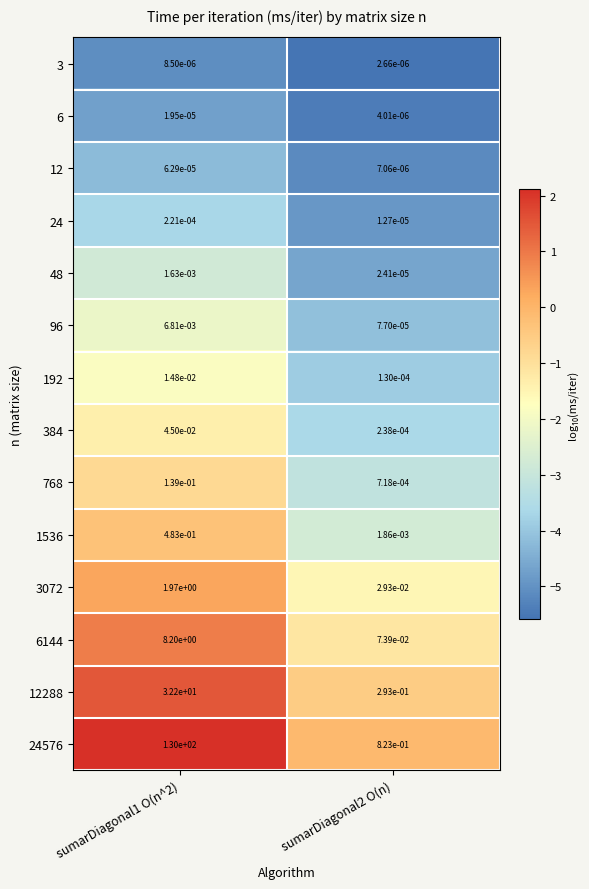

The 24576 series shows 130.0 at sumarDiagonal1 O(n^2). True or false?

True